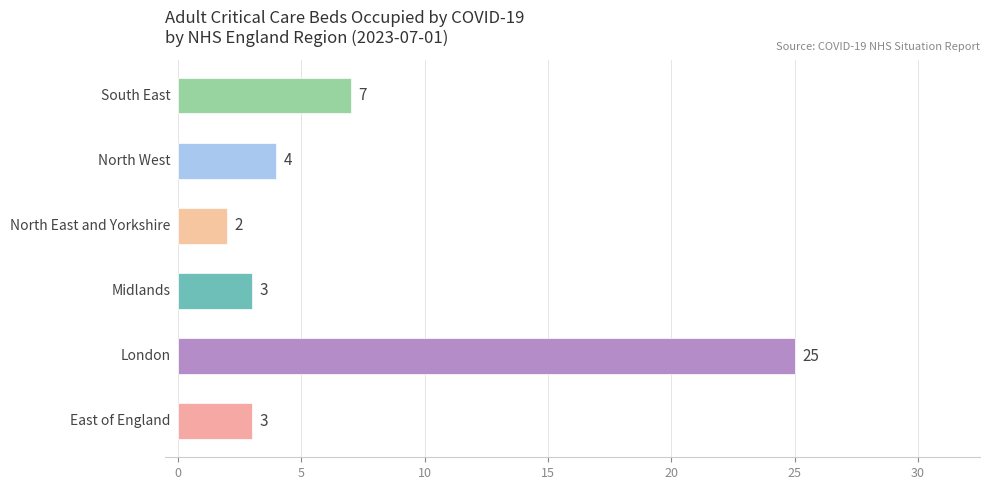

Are the bars grouped side by side (vs. stacked)?

No